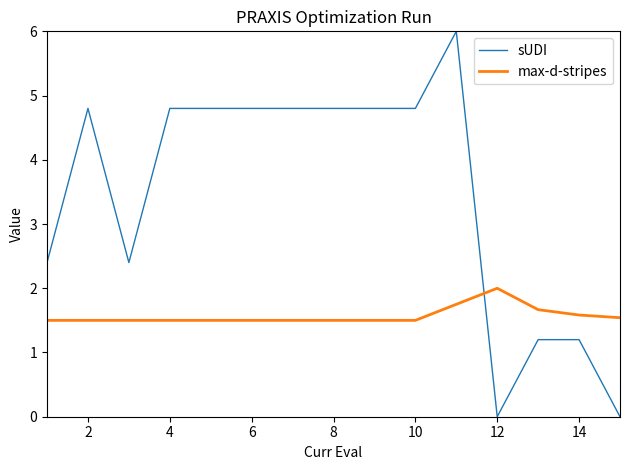

What are all the series names shown in the legend?

sUDI, max-d-stripes